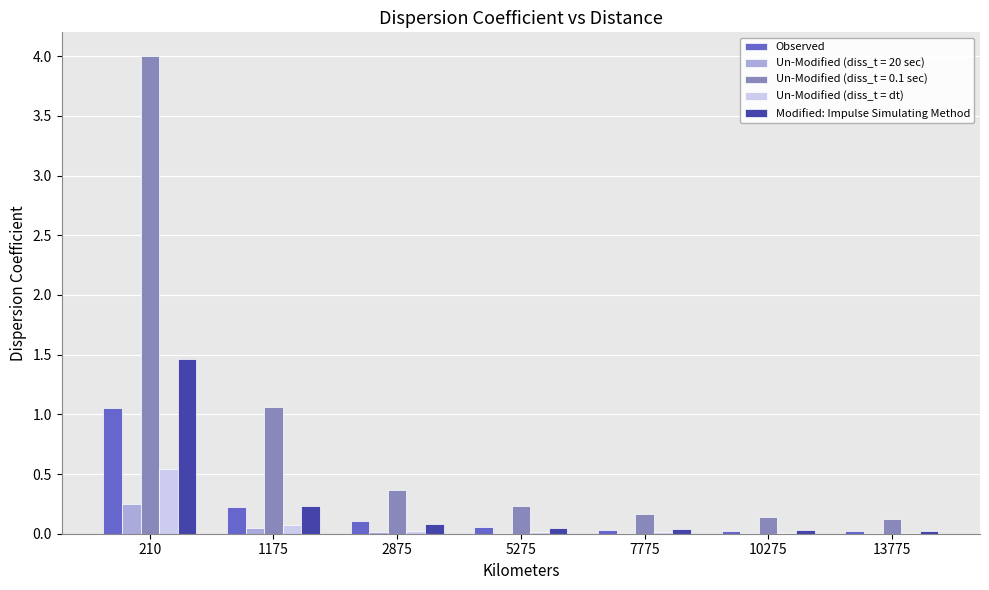

The Observed series shows 0.0 at 7775. True or false?

True